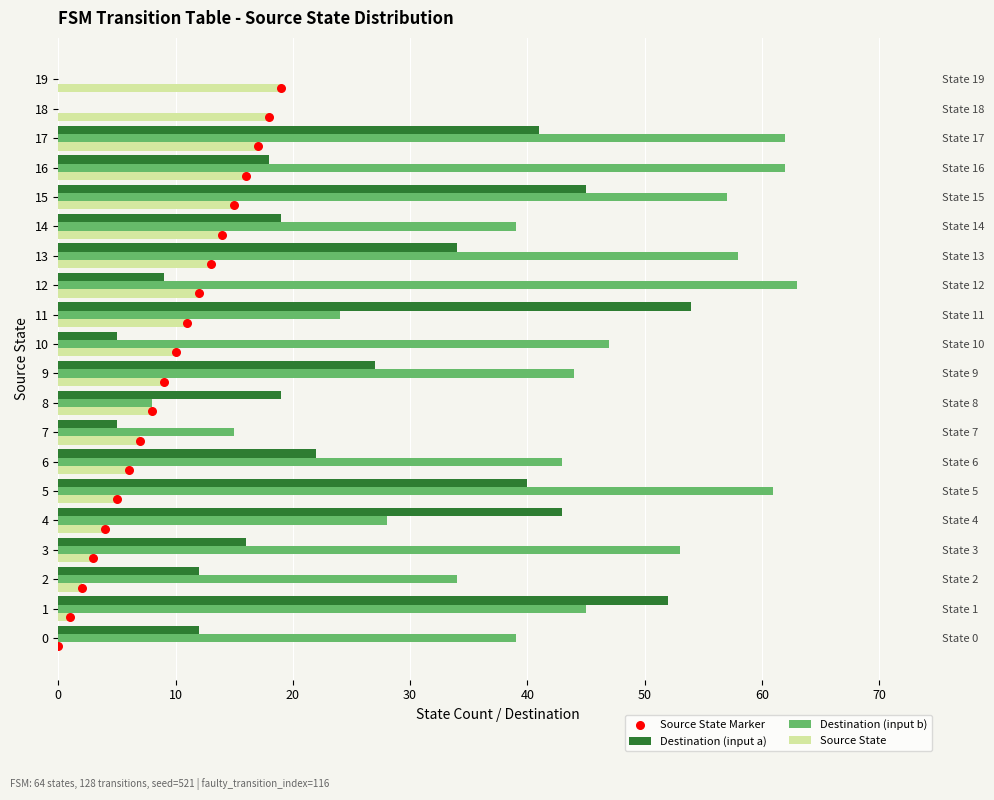

At how many categories does at least one series exceed 8?

20